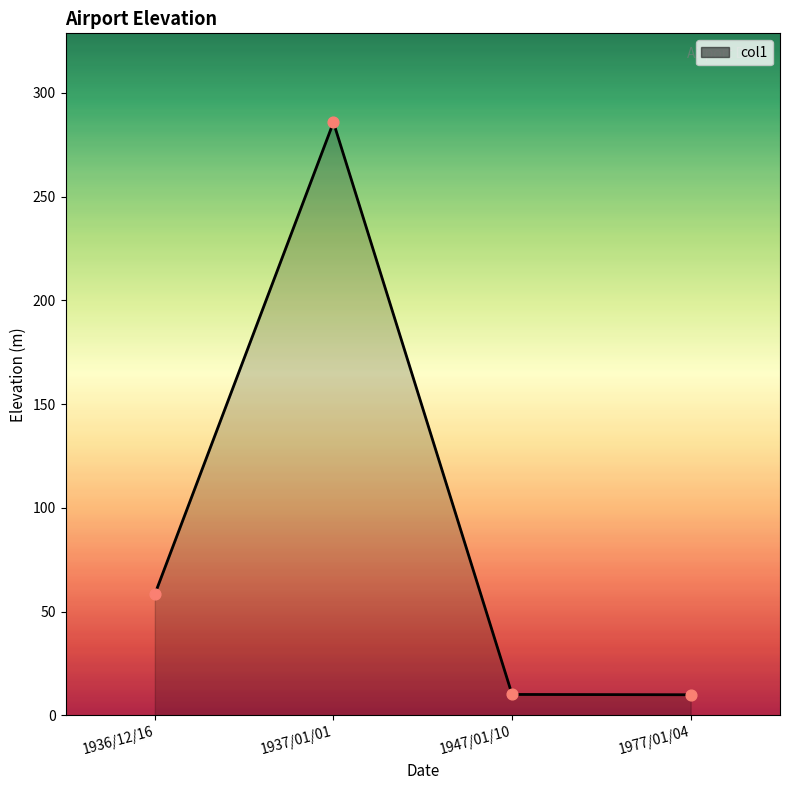

What is the ratio of the value at 1937/01/01 to the value at 1936/12/16?

4.9